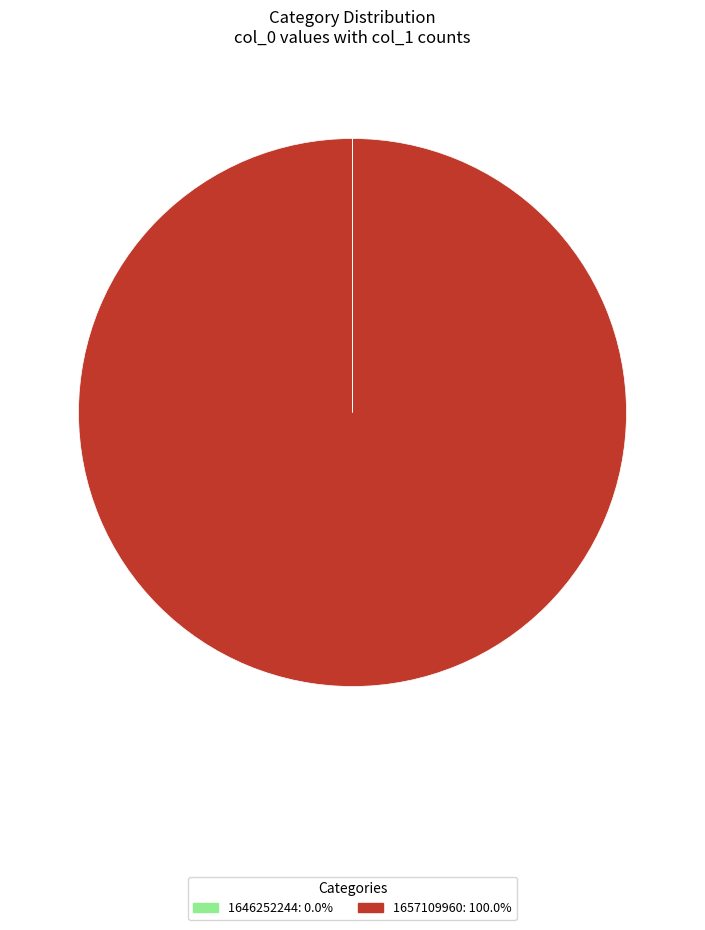

Which slice represents more than half of the pie?

1657109960